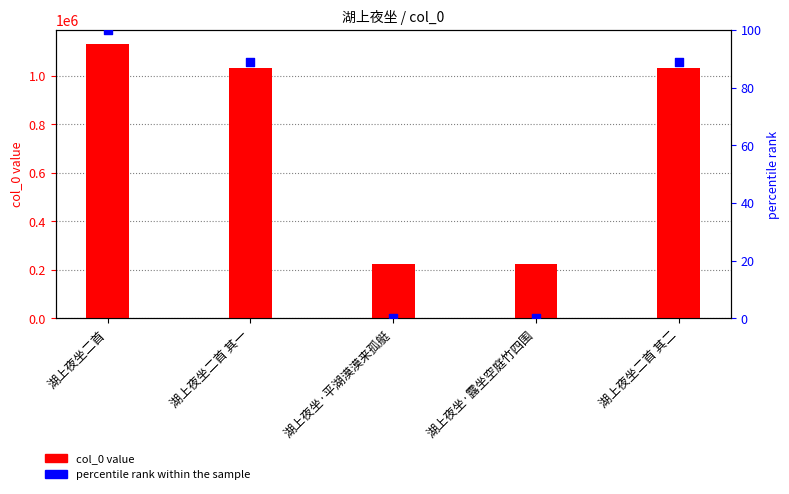

At which category is the sum across all series the highest?

湖上夜坐二首